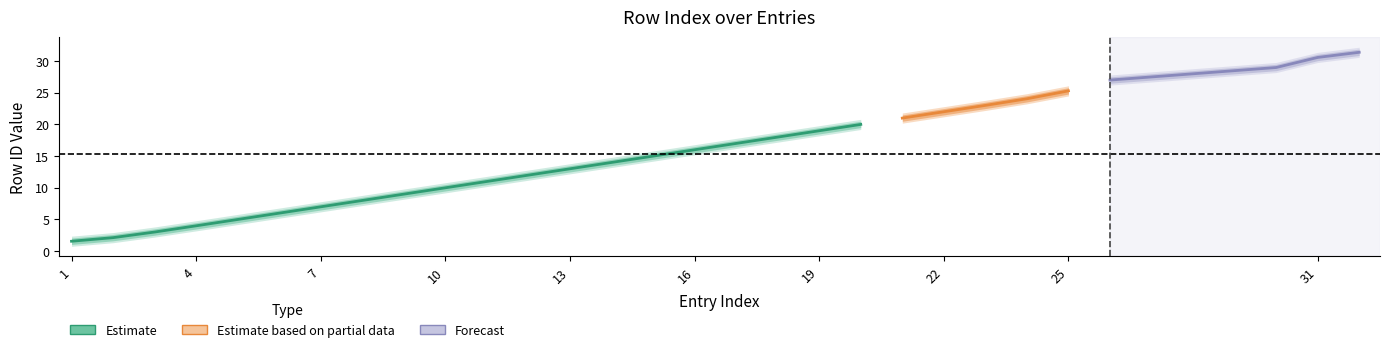

What is the difference between the maximum and minimum values in the Estimate_lower series?

31.0